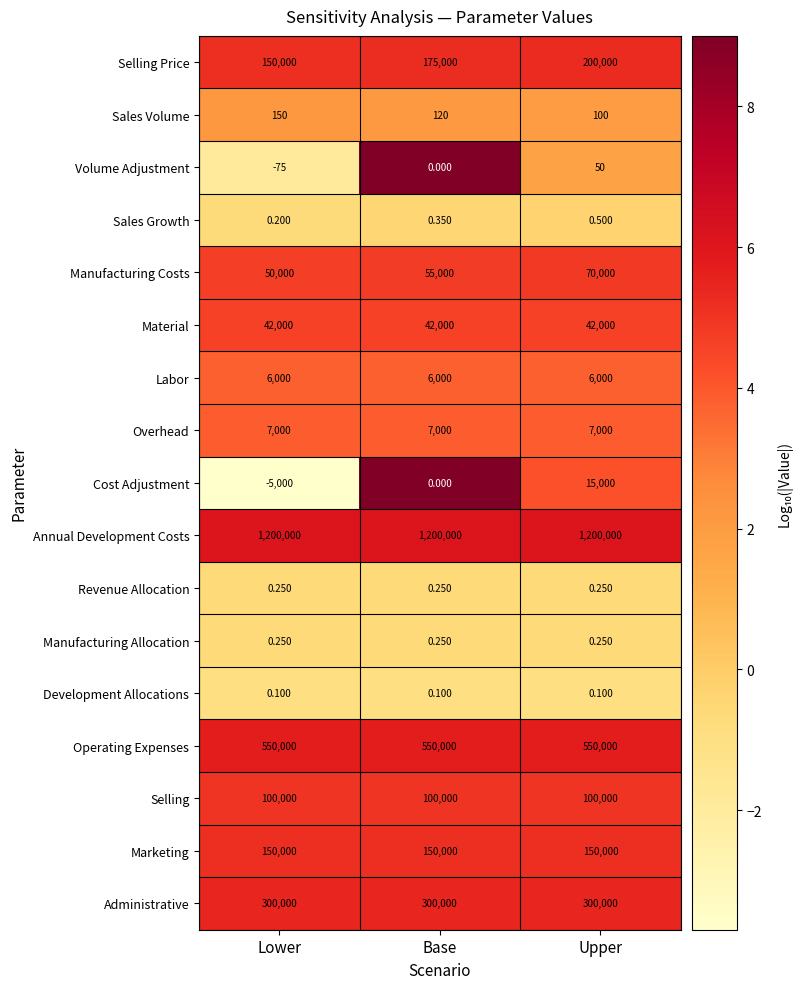

Where is Selling Price nearest to the value 175000?

Base